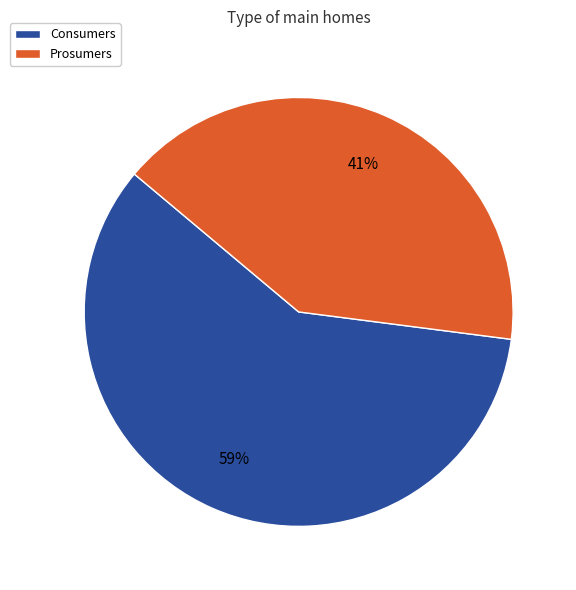

Is there a majority slice in this chart?

Yes